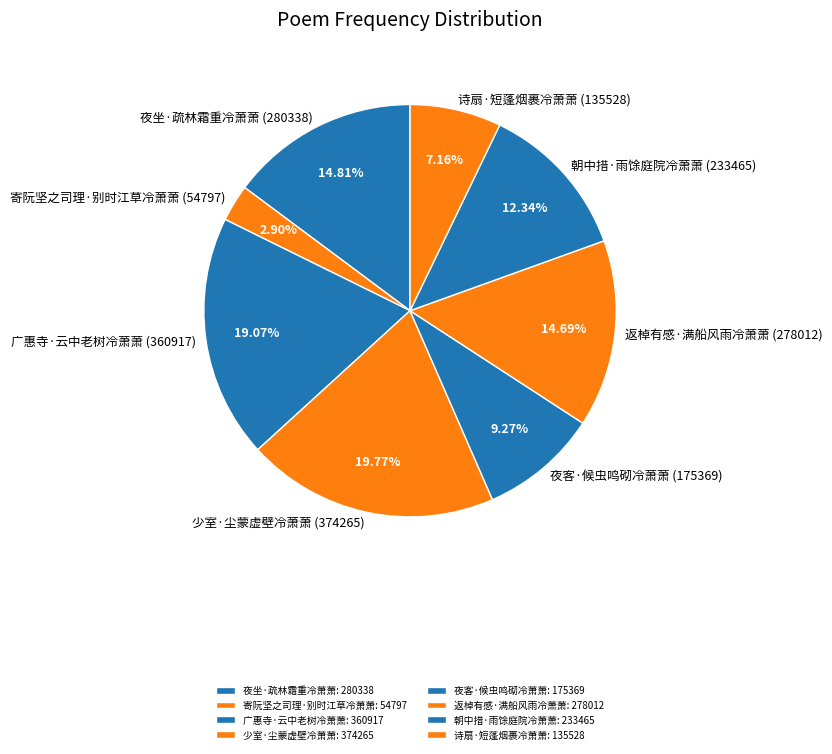

To the nearest percent, what is the difference between the 广惠寺·云中老树冷萧萧 and 少室·尘蒙虚壁冷萧萧 slice percentages?

1%